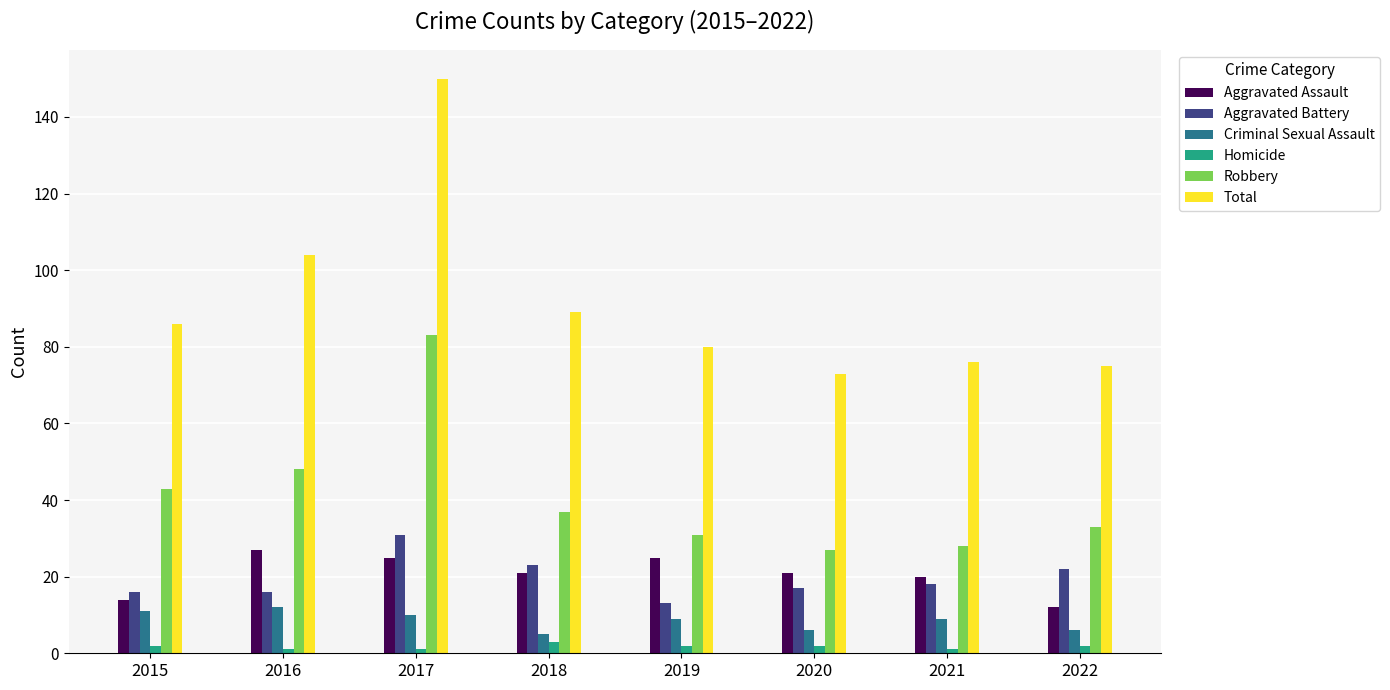

Which category has the lowest value in the Aggravated Assault series?

2022